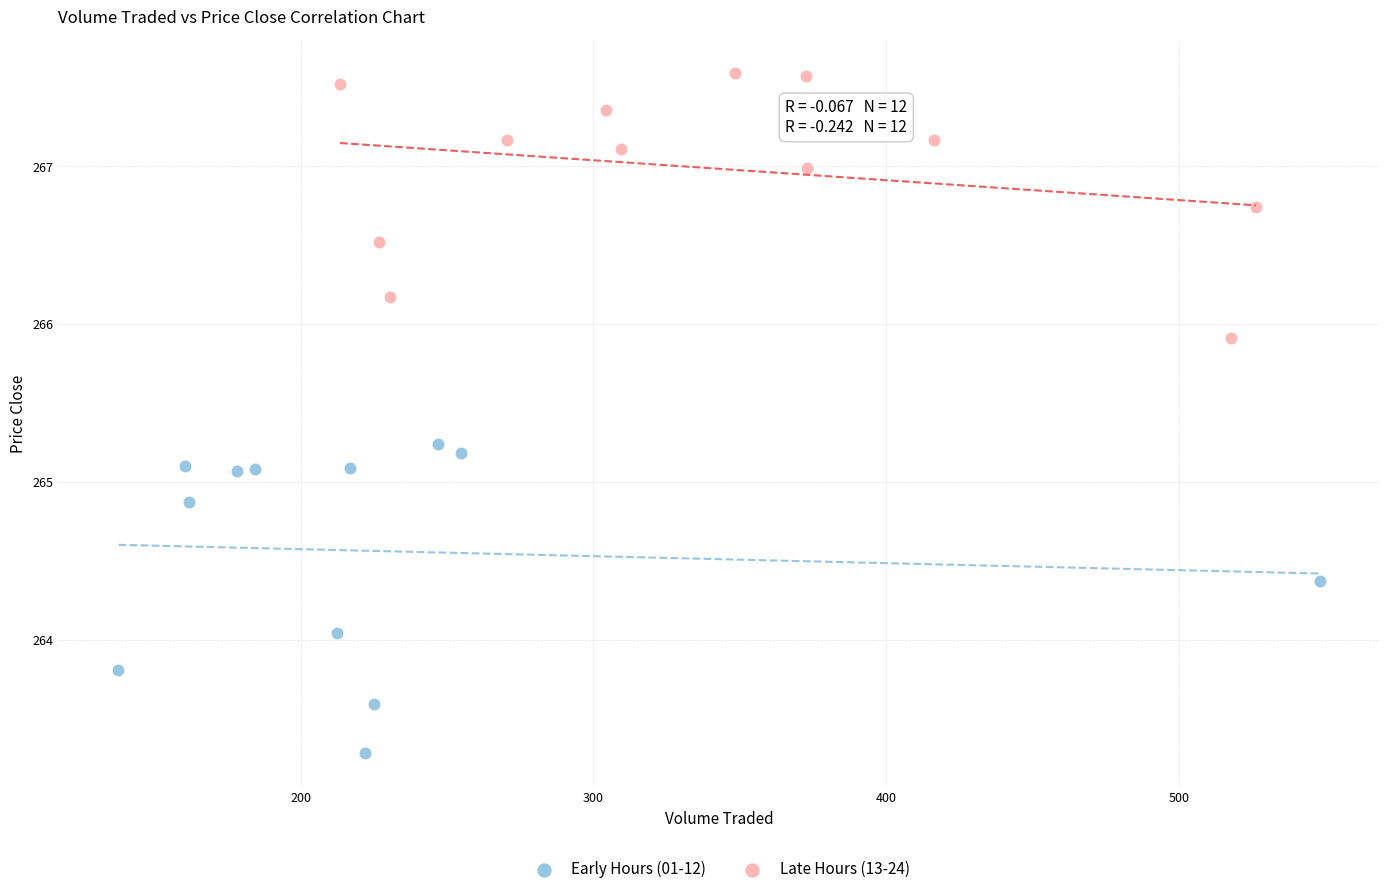

What are all the series names shown in the legend?

Early Hours (01-12), Late Hours (13-24)